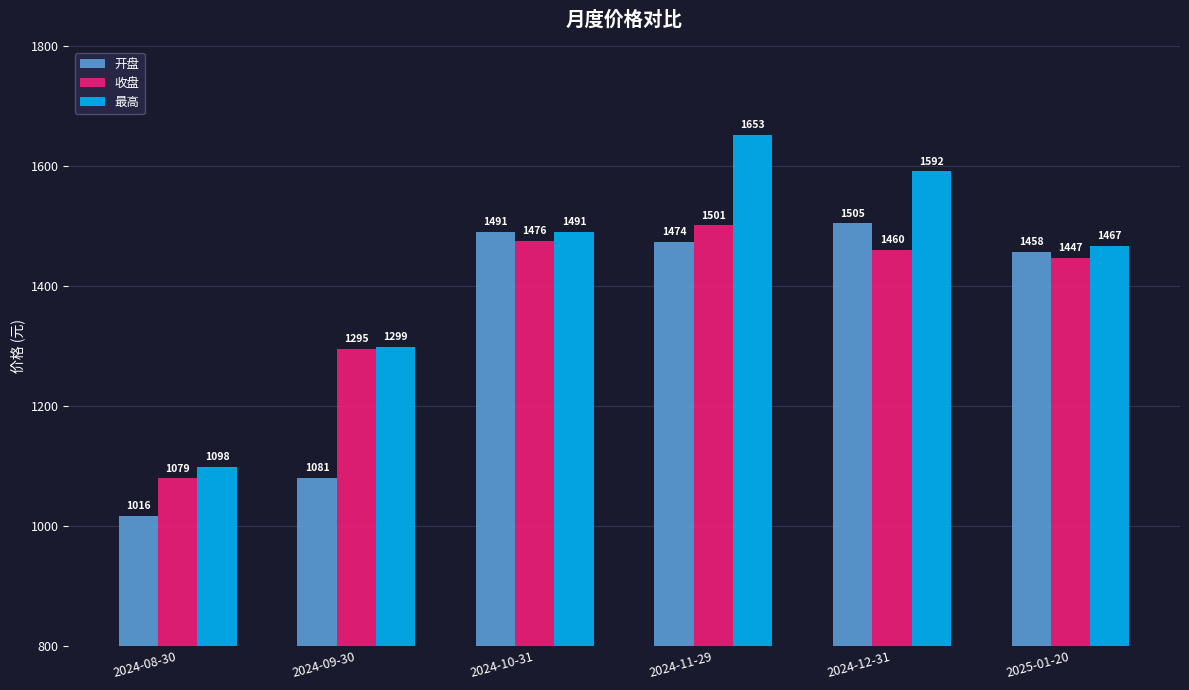

What is the spread (max minus min) of values at 2025-01-20?

20.8